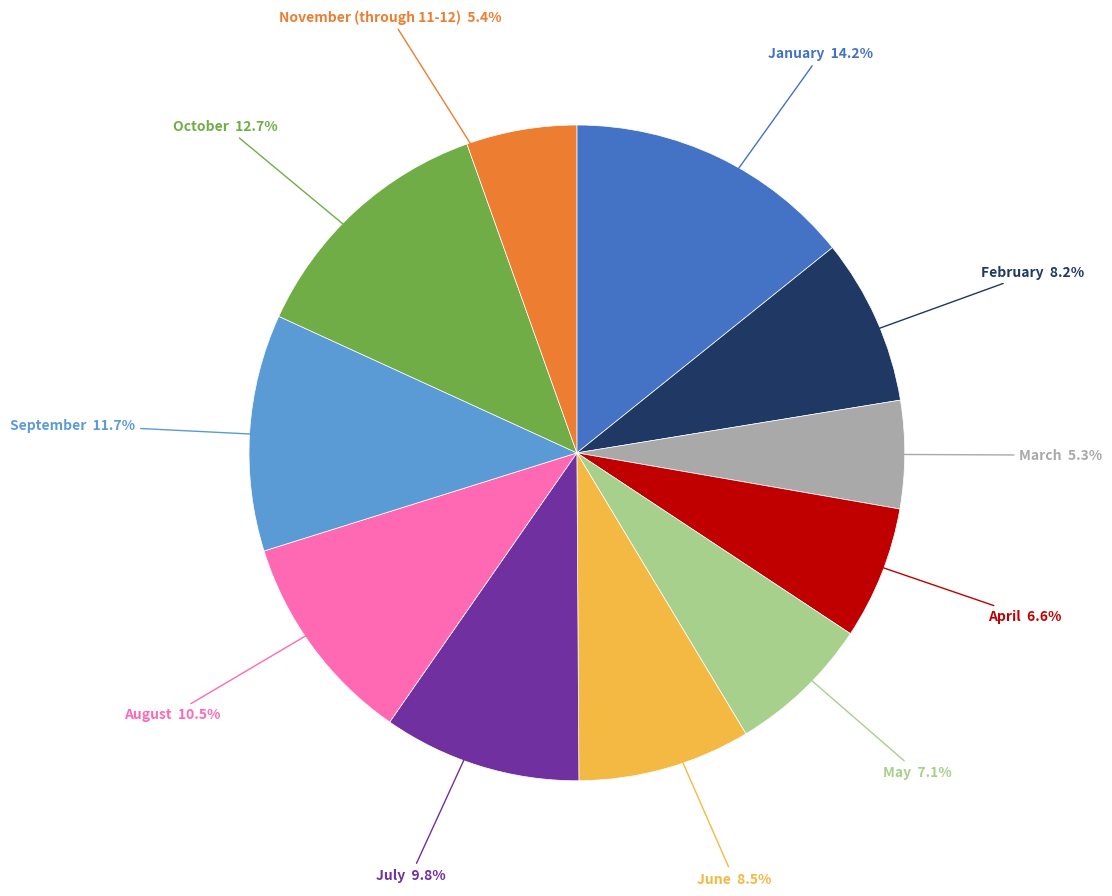

How many segments does this pie chart have?

11